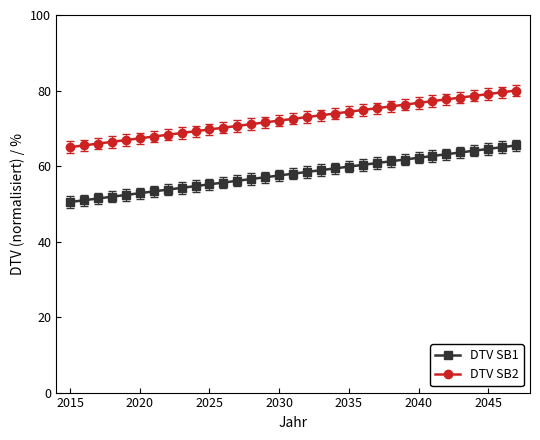

List the series in order of their peak value, highest first.

DTV SB2, DTV SB1